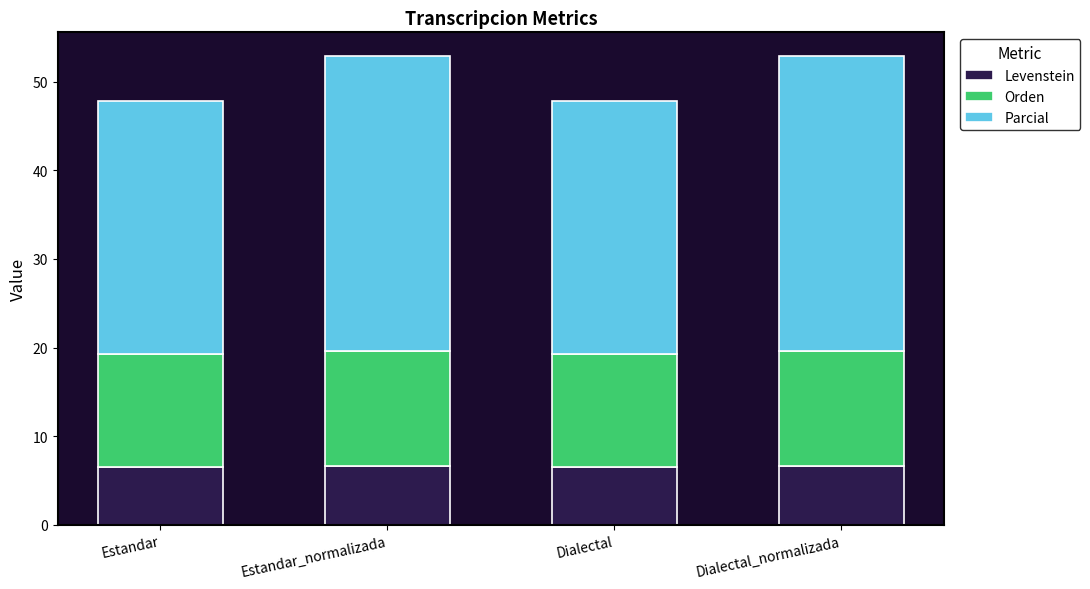

How many series are shown in this chart?

3